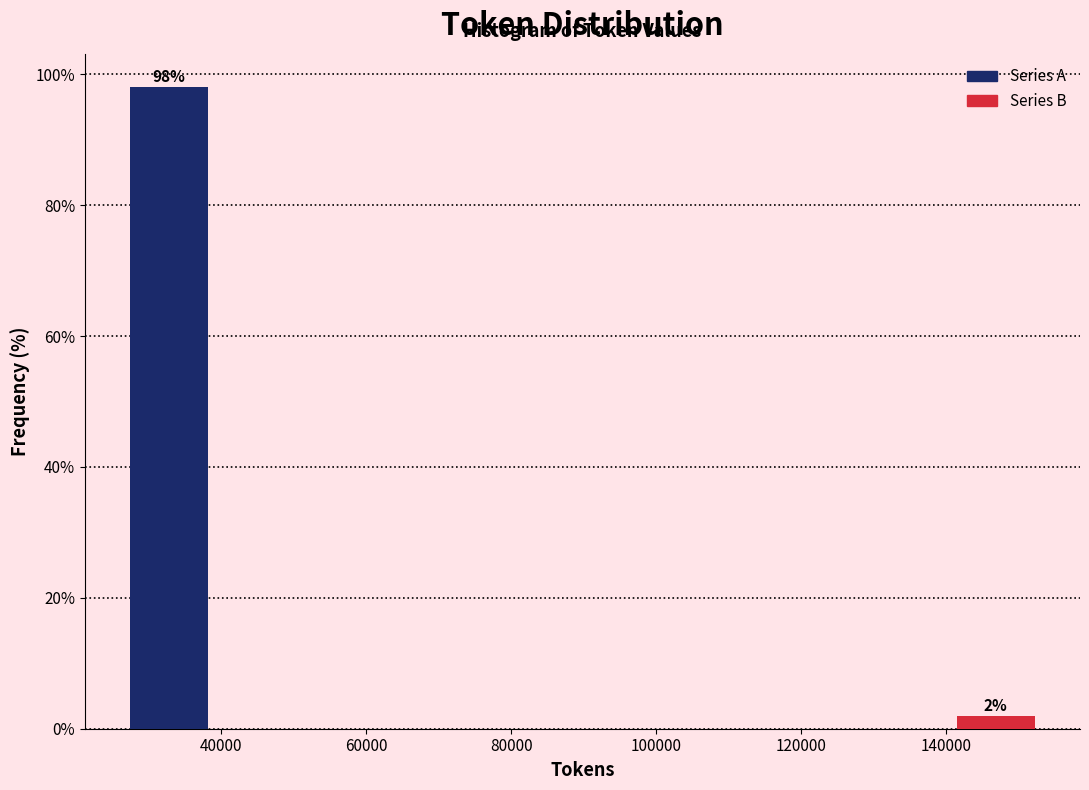

Which range on the x-axis has the tallest bar?

26000 to 40000